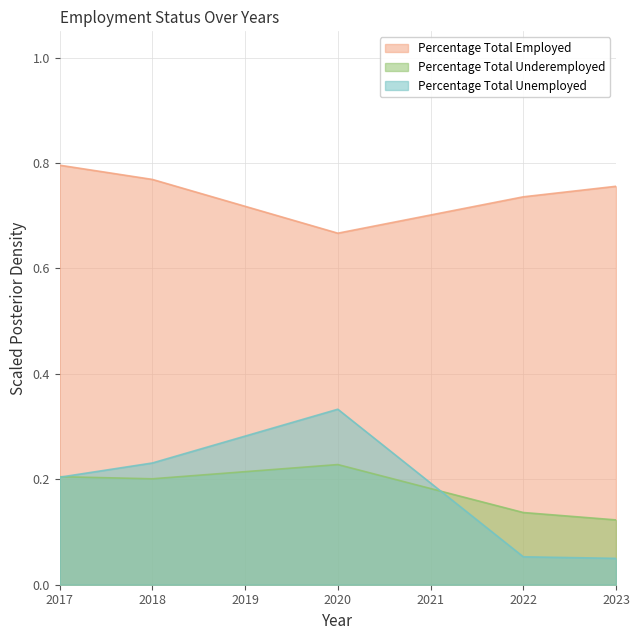

What is the difference between the highest and lowest values at 2018?

0.6